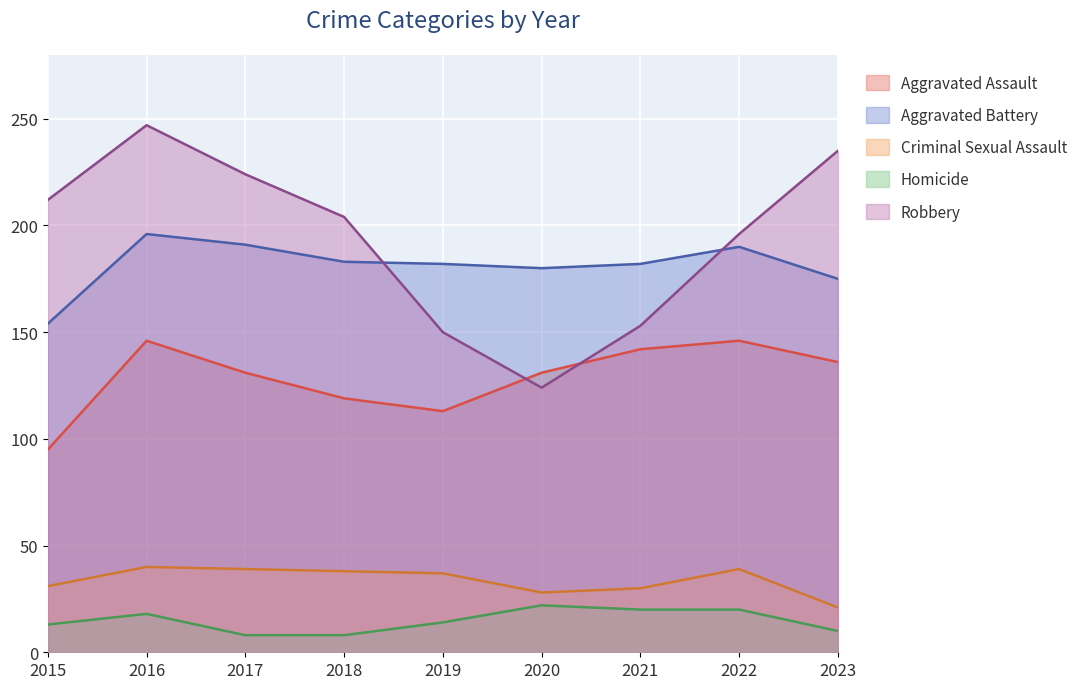

At how many categories does at least one series exceed 93?

9